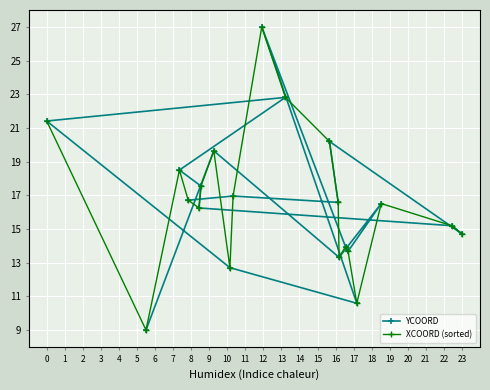

The value of YCOORD at 0 is 31.2. True or false?

False